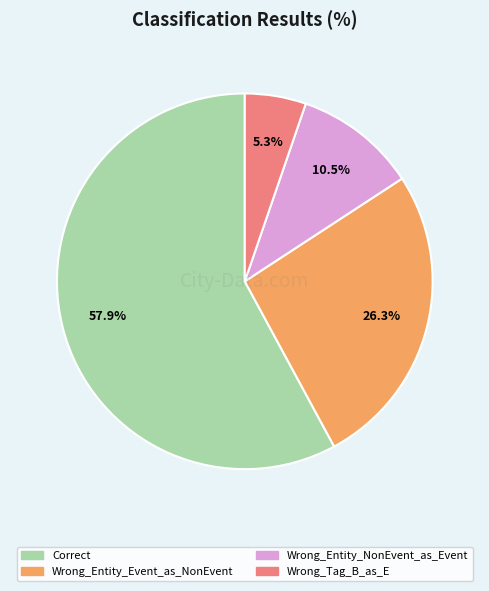

Between Wrong_Entity_NonEvent_as_Event and Wrong_Tag_B_as_E, which is larger?

Wrong_Entity_NonEvent_as_Event